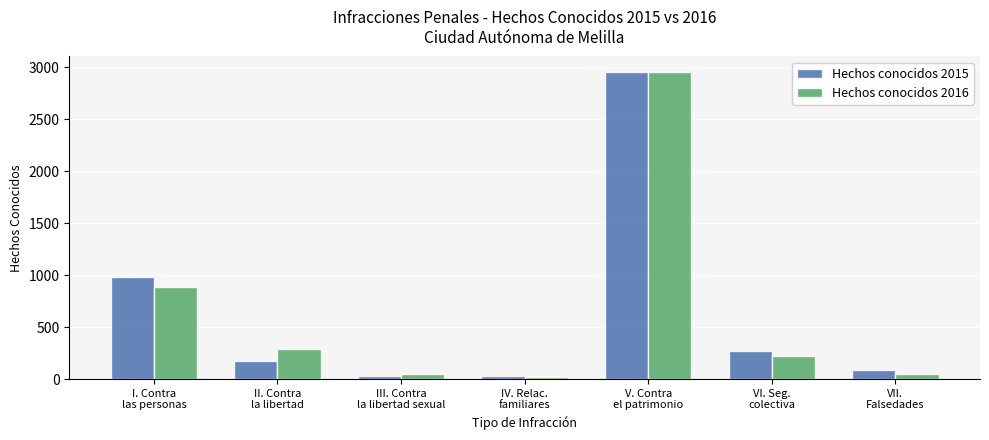

How many data points in Hechos conocidos 2016 are less than 223?

3